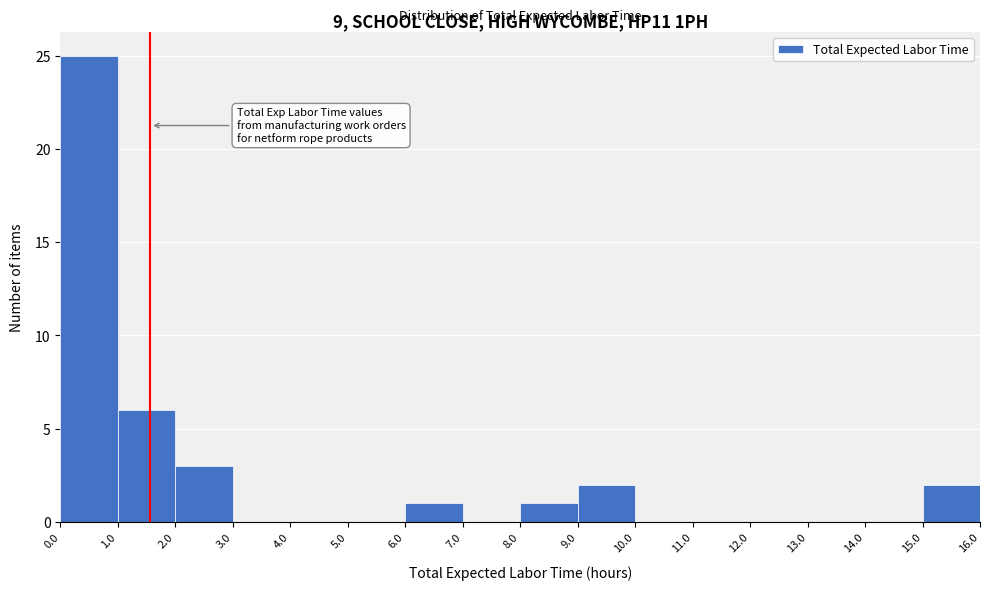

What is the height of the bar covering 2.0 to 3.0 on the x-axis? The values are not printed on the chart, so give them approximately, as read against the axis.

3